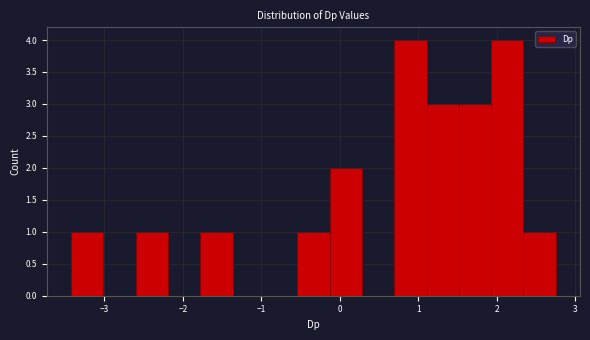

How tall is the bar that spans -0.5 to -0.1 on the x-axis? Neither the bar edges nor the heights are printed on the chart, so give them approximately, as read against the axes.

1